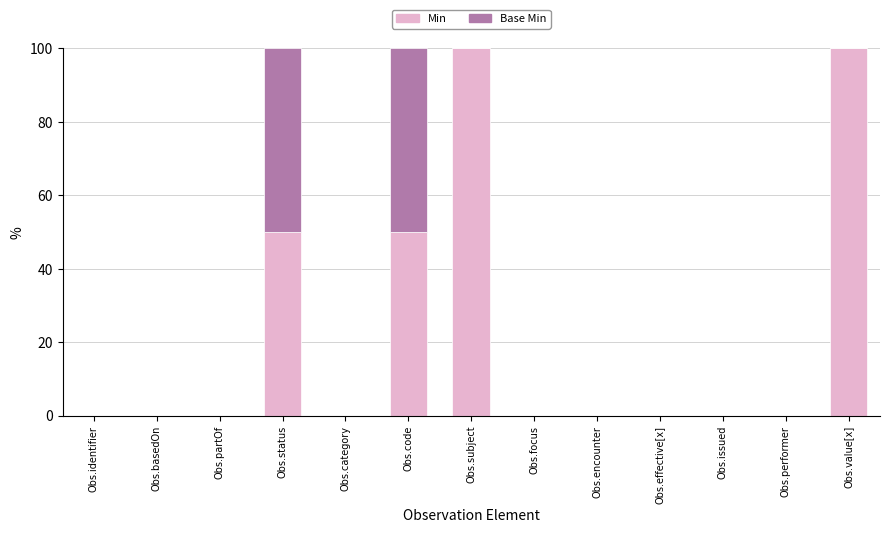

Count the number of categories in the chart.

13